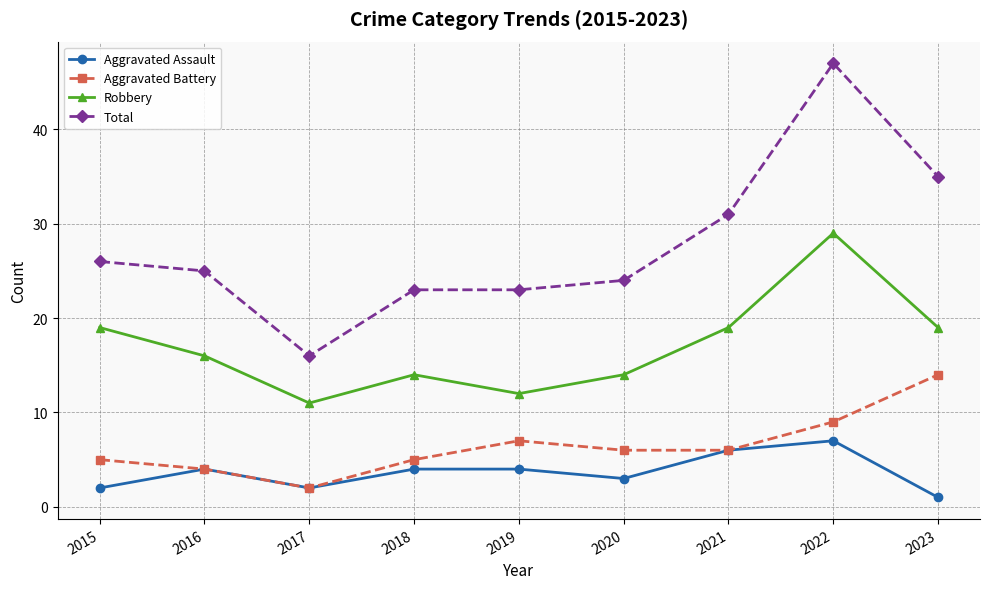

True or false: Robbery and Aggravated Battery intersect in this chart.

False